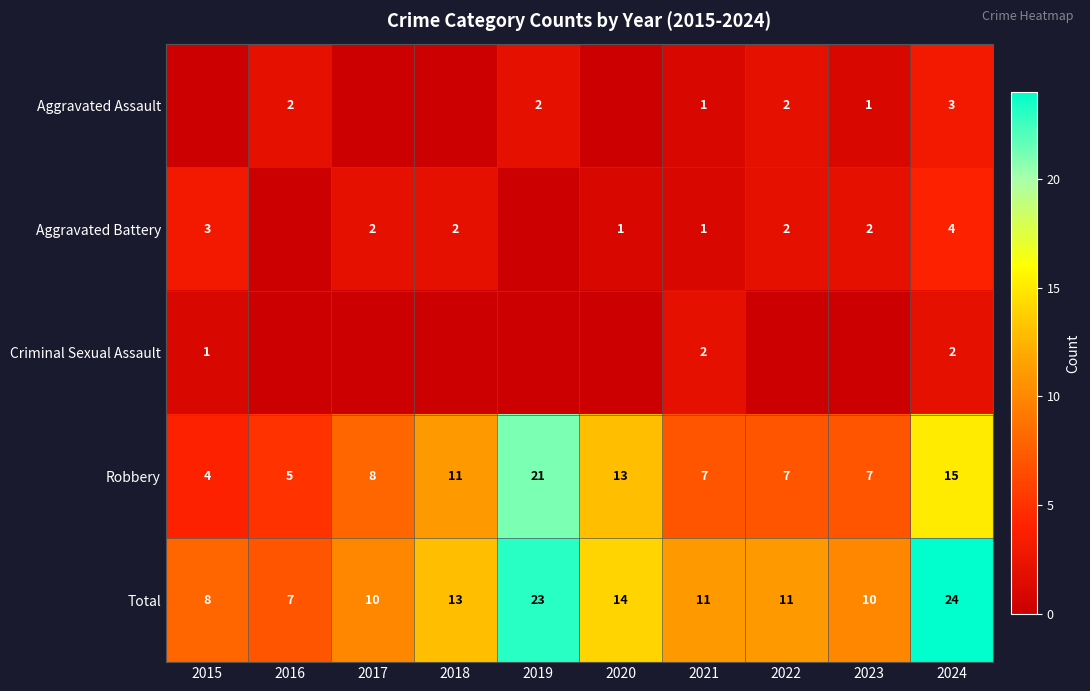

What is the greatest value displayed?

24